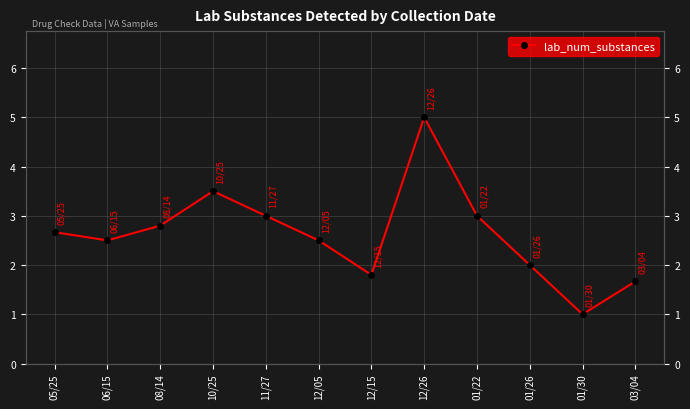

What is the value of the 3rd point from the left?

2.8